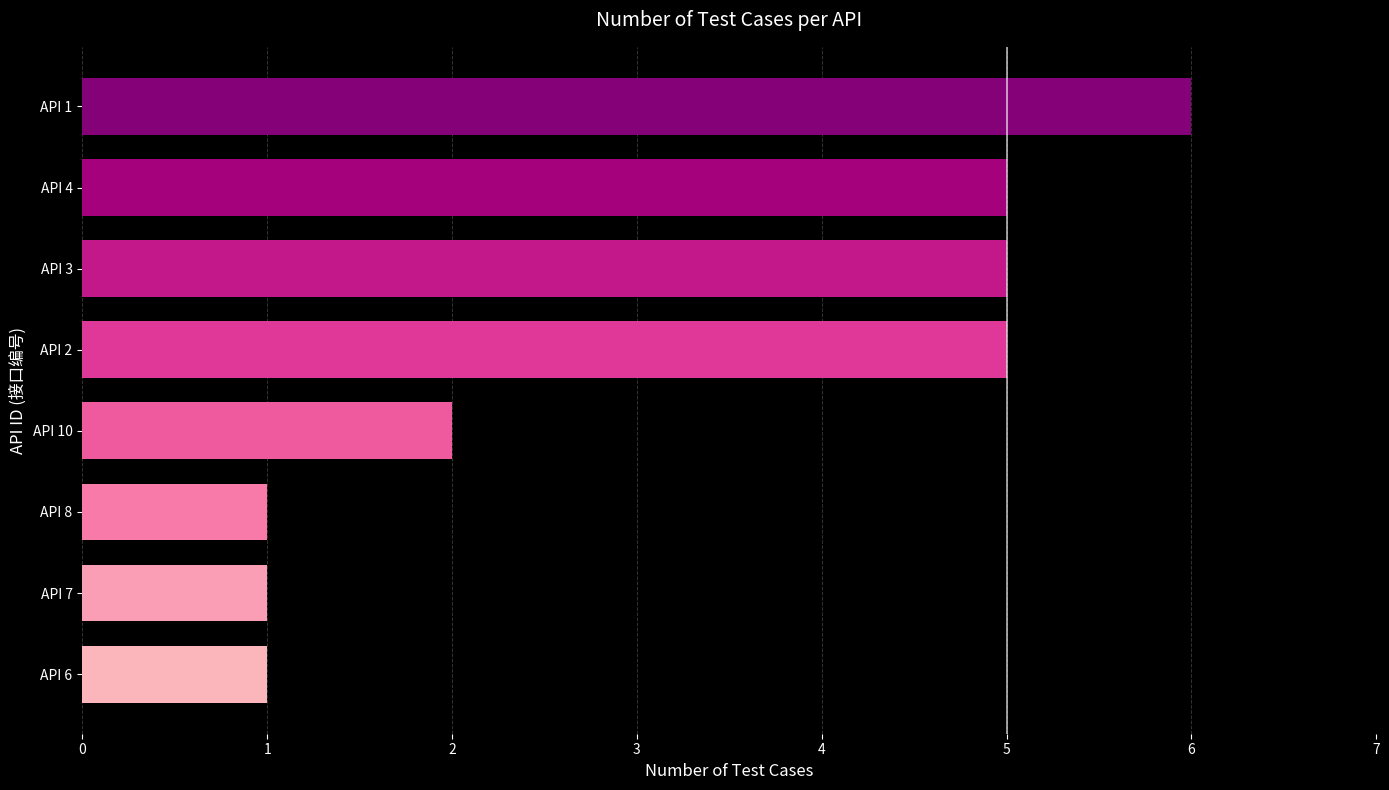

What is the maximum value shown in the chart?

6